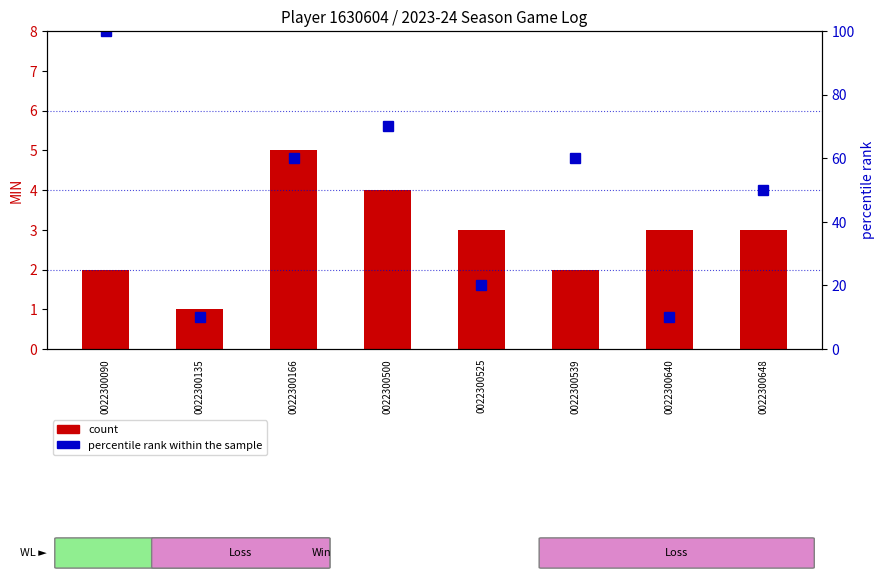

Which category has the highest value in the percentile rank within the sample series?

0022300090